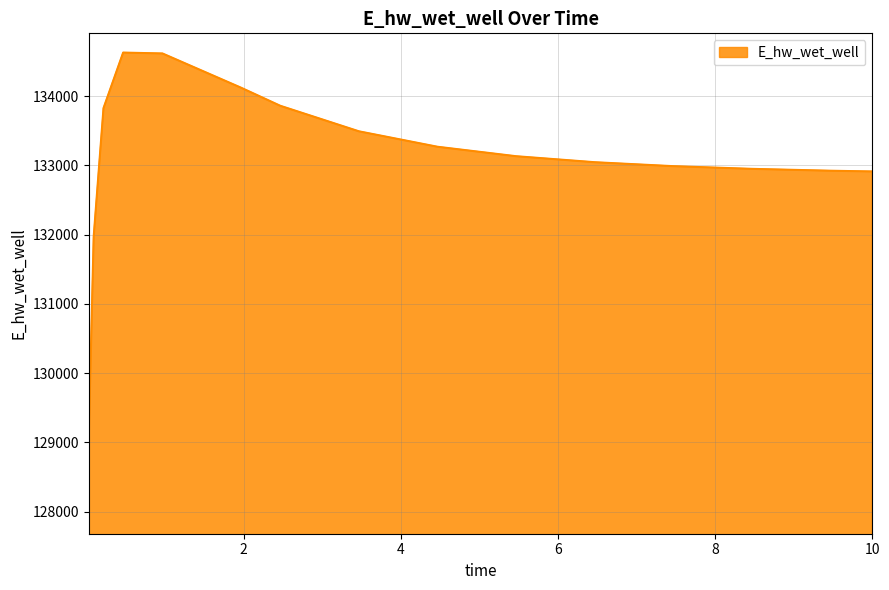

What is the maximum value shown in the chart?

134628.2